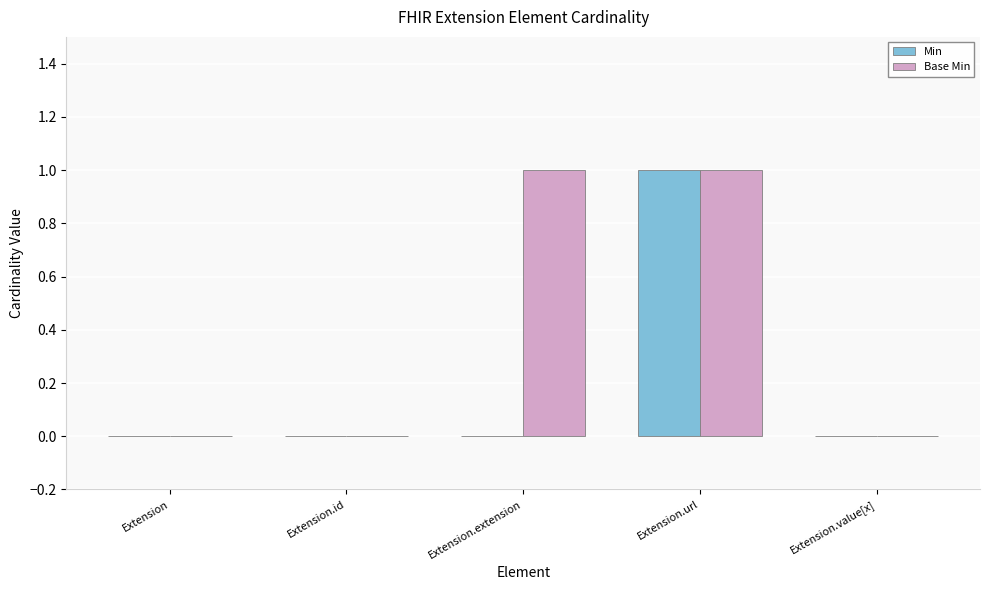

The value of Base Min at Extension.value[x] is -1. True or false?

False